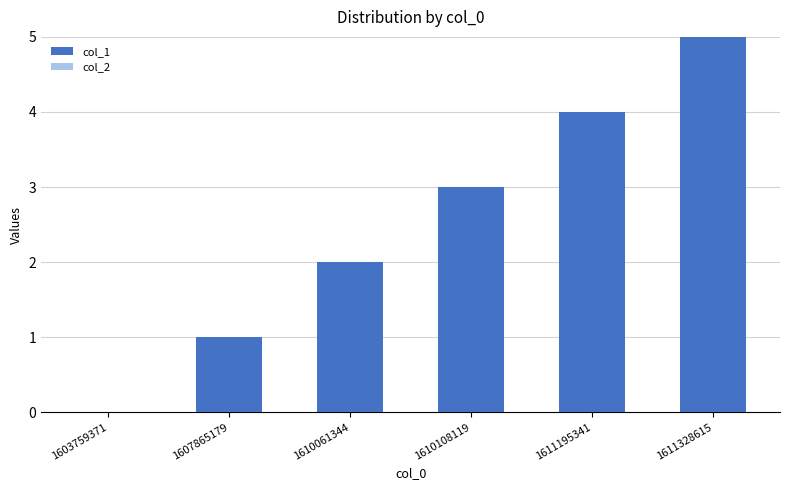

Between 1603759371 and 1610061344, which is larger?

1610061344